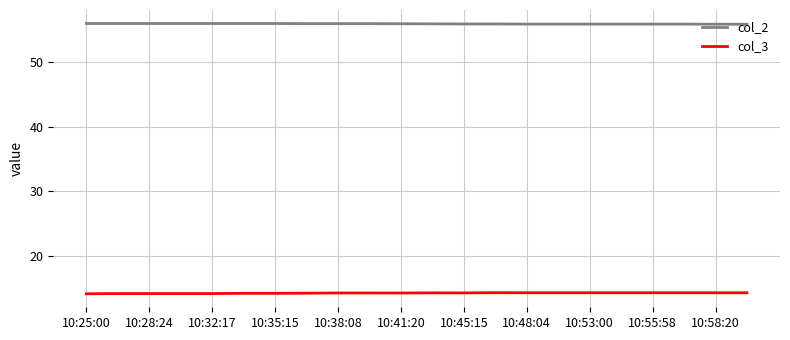

What is the highest value of the col_3 series?

14.3